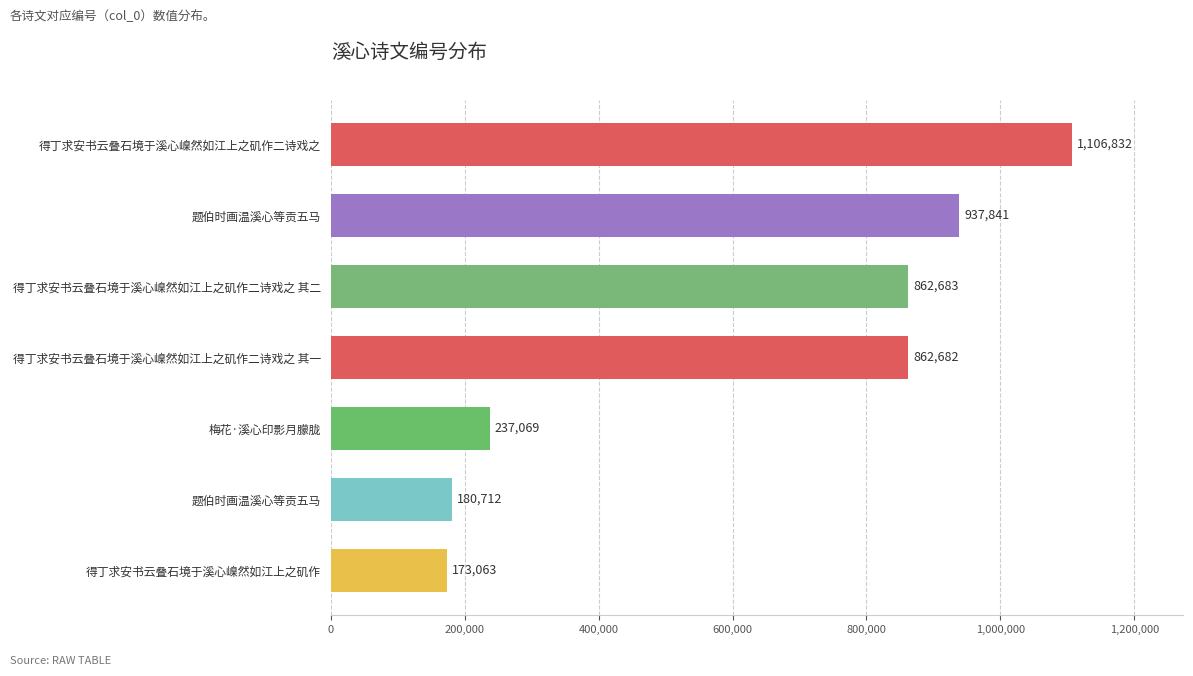

Does the chart contain any negative values?

No